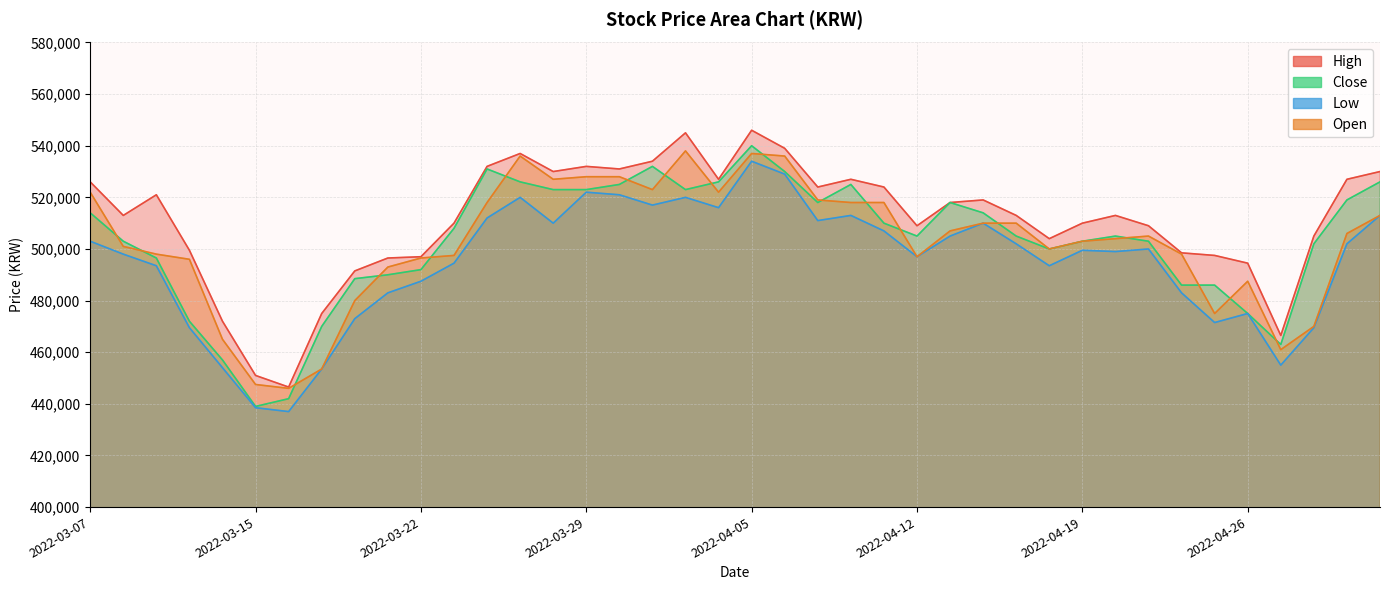

At which category does Close reach its first local valley?

2022-03-15